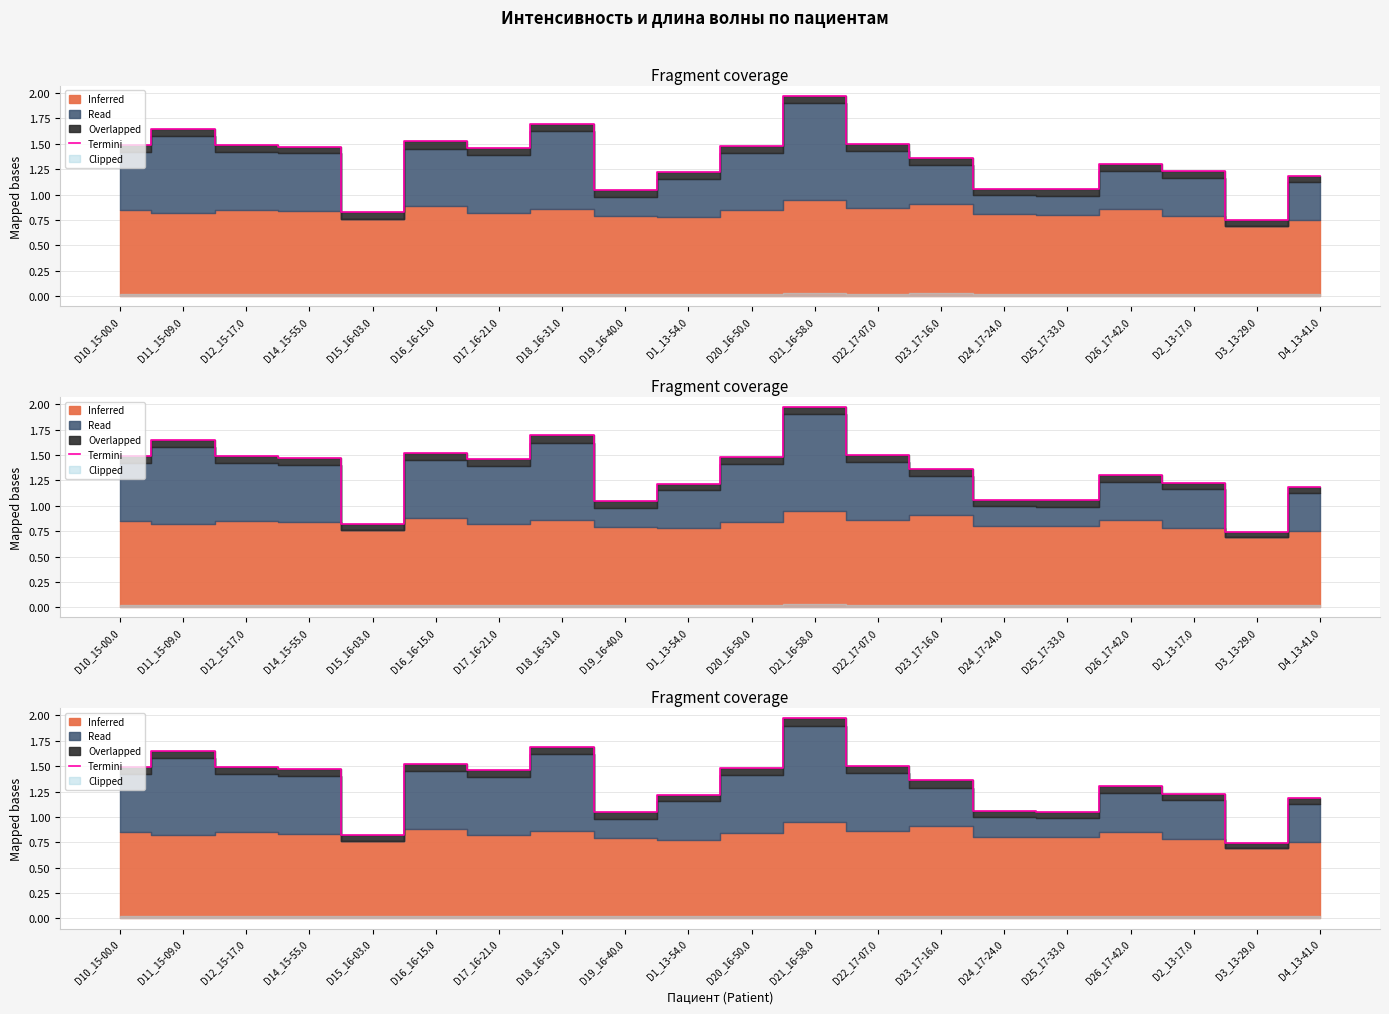

What is the label of the 18th point from the left?

D2_13-17.0